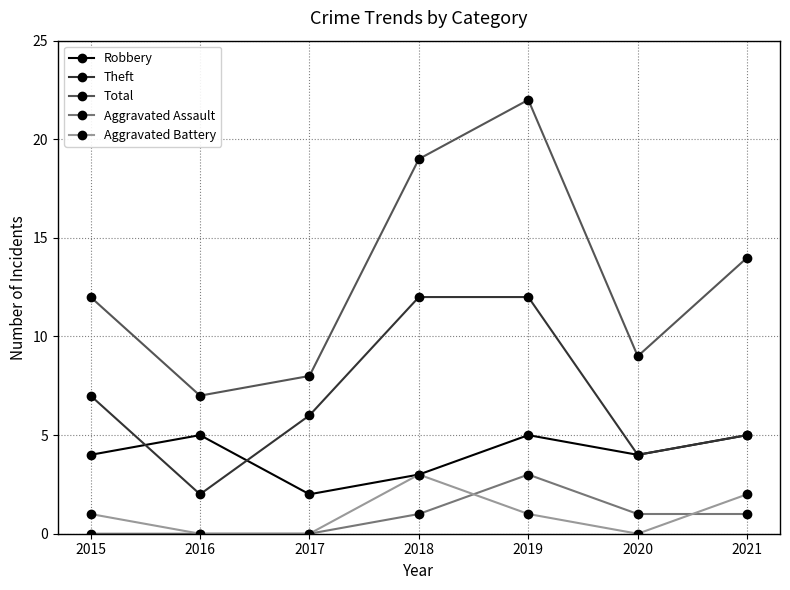

At which label is Robbery closest to 3?

2018